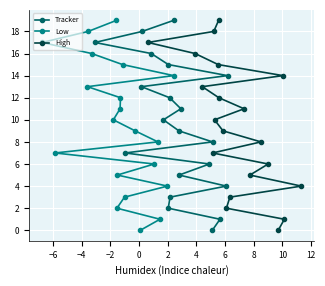

What is the value of the Low point at the 5th from the left?

16